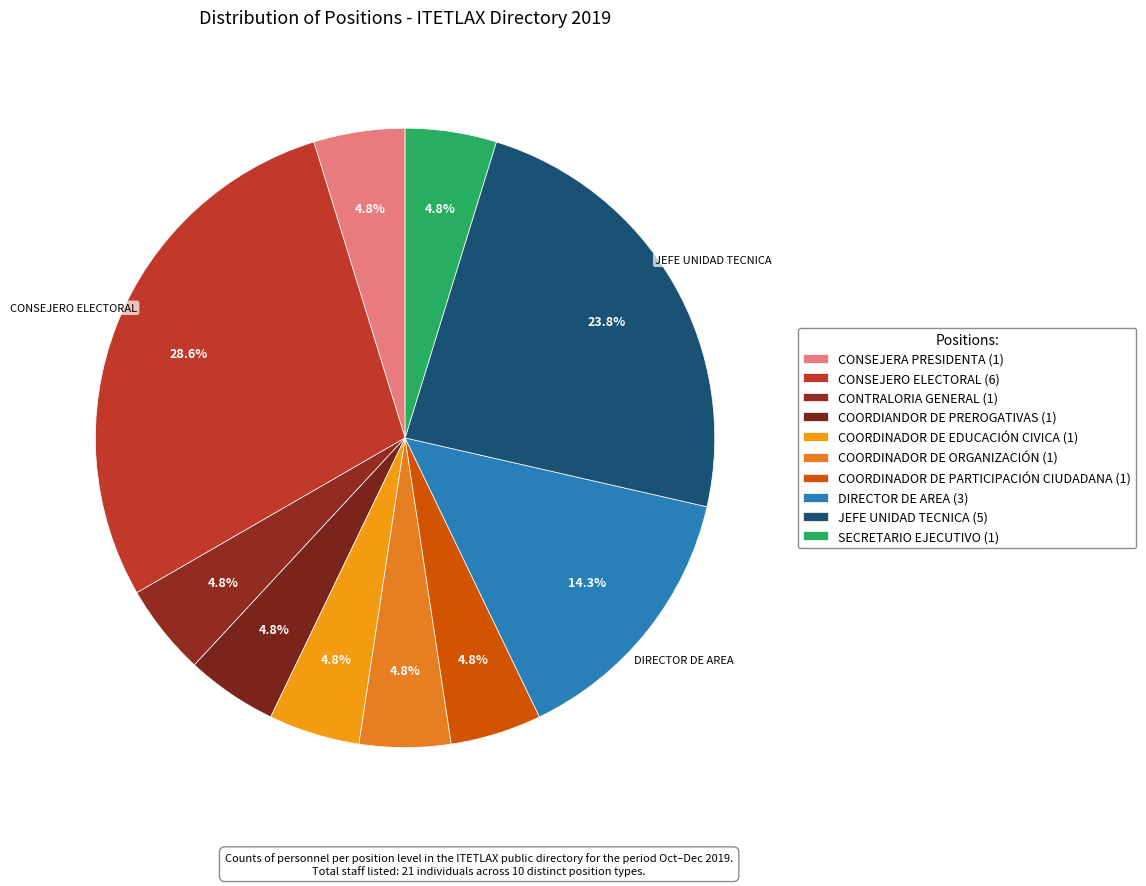

Rank the categories by value from highest to lowest.

CONSEJERO ELECTORAL, JEFE UNIDAD TECNICA, DIRECTOR DE AREA, CONSEJERA PRESIDENTA, CONTRALORIA GENERAL, COORDIANDOR DE PREROGATIVAS, COORDINADOR DE EDUCACIÓN CIVICA, COORDINADOR DE ORGANIZACIÓN, COORDINADOR DE PARTICIPACIÓN CIUDADANA, SECRETARIO EJECUTIVO